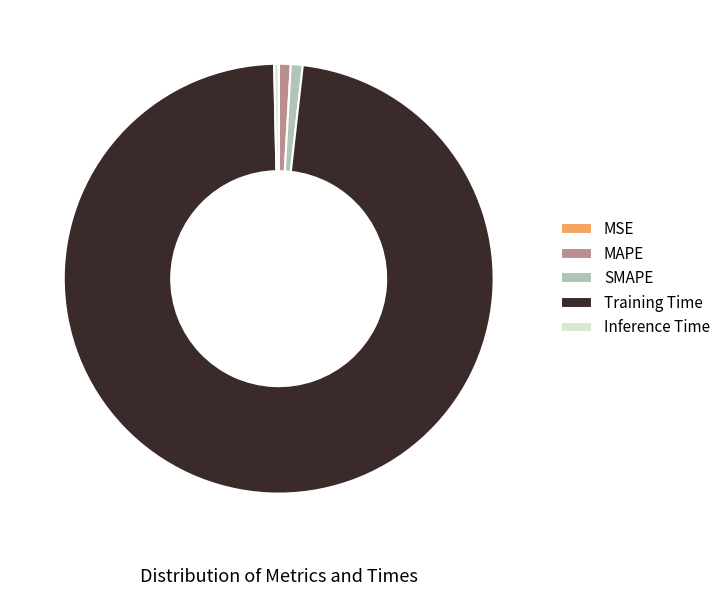

Which category has the biggest portion of the pie?

Training Time